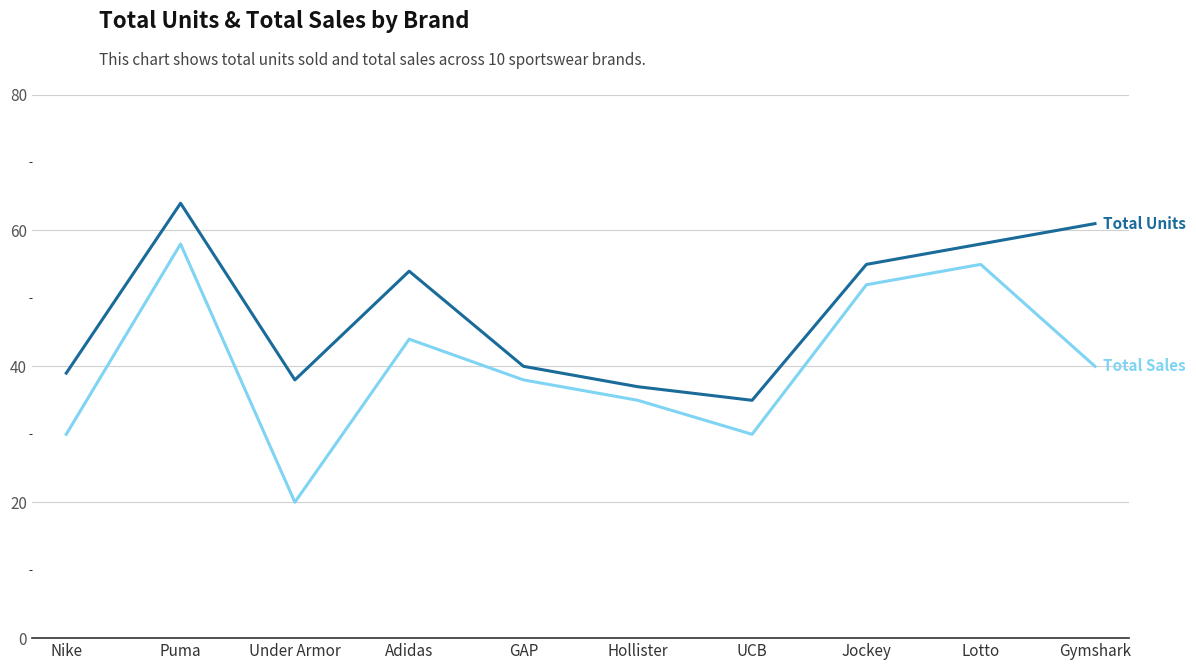

At which category is the sum across all series the highest?

Puma